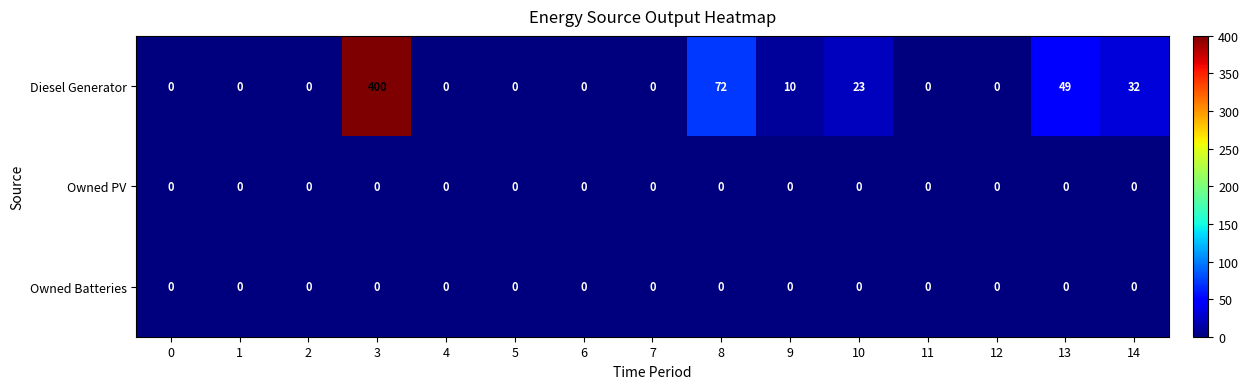

What is the greatest value displayed?

400